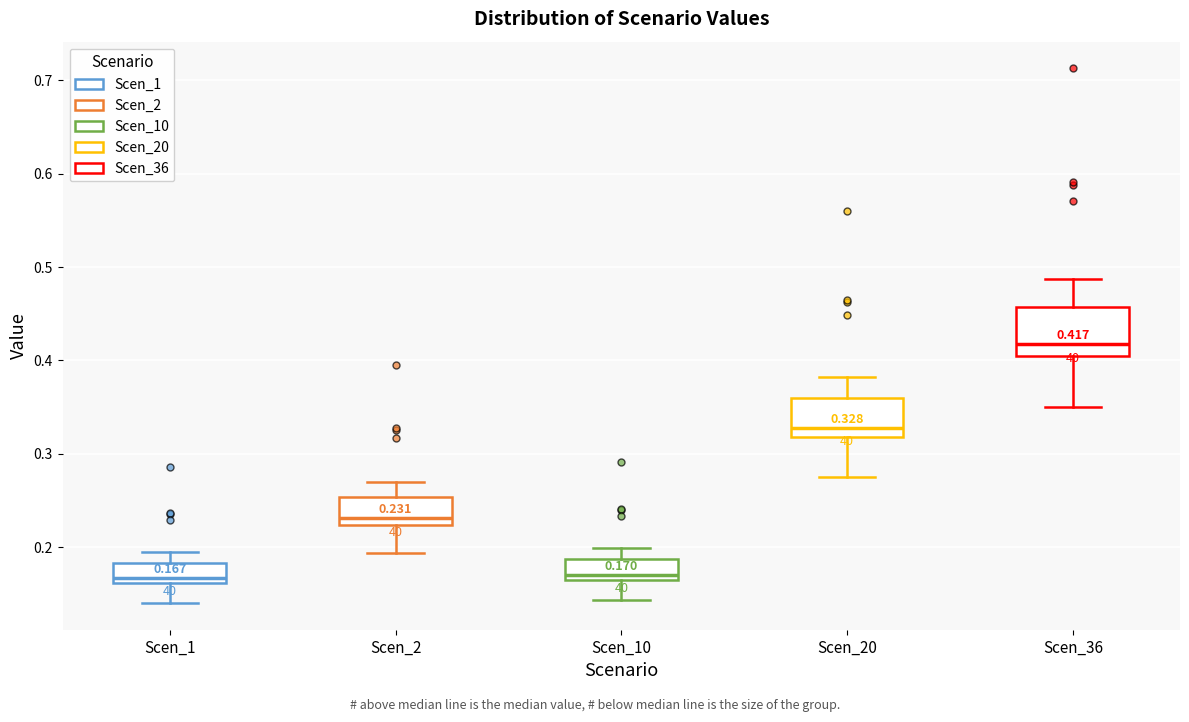

Which box is the tallest, from its lower edge to its upper edge?

Scen_36